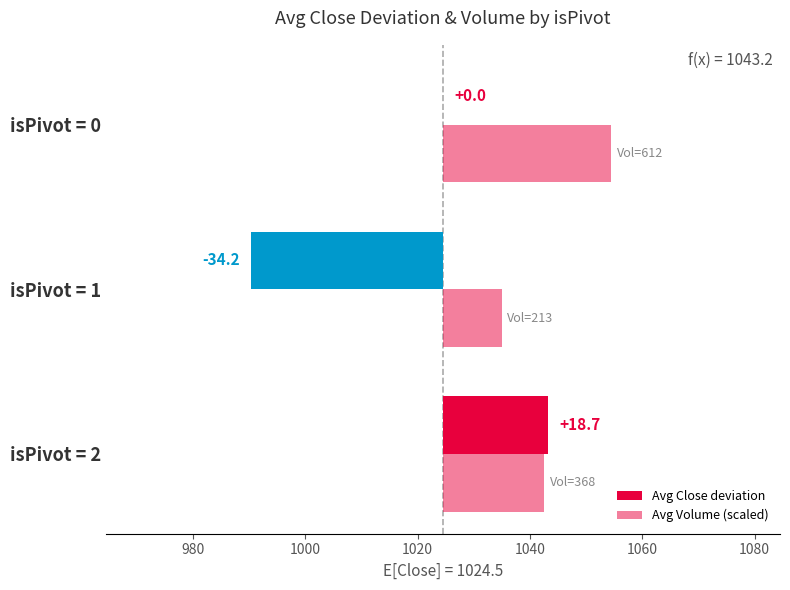

What is the difference between the Avg Volume (scaled) values at isPivot = 2 and isPivot = 1?

7.6